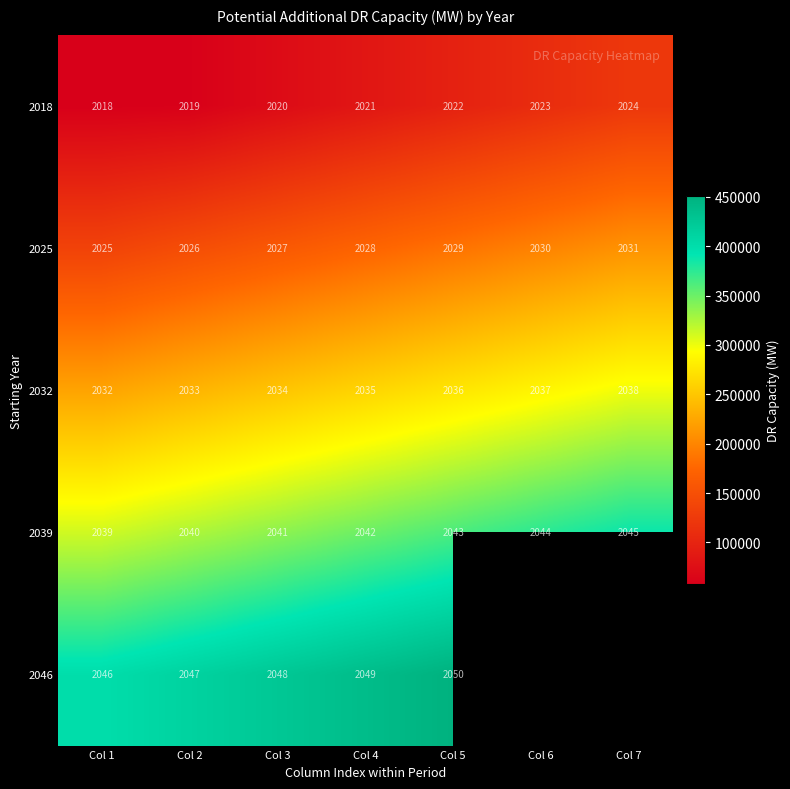

At which label does 2025 reach its peak?

Col 7